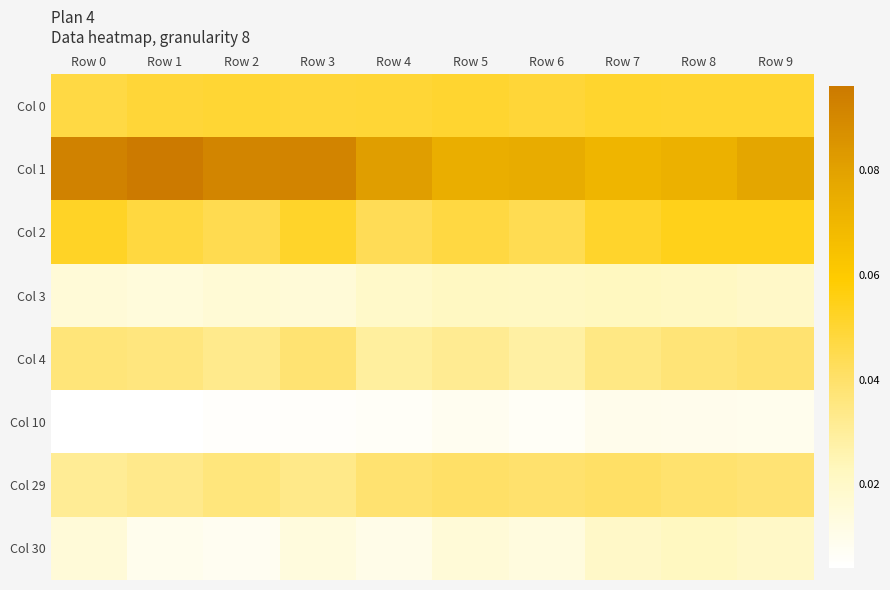

What is the spread (max minus min) of values at Row 5?

0.1